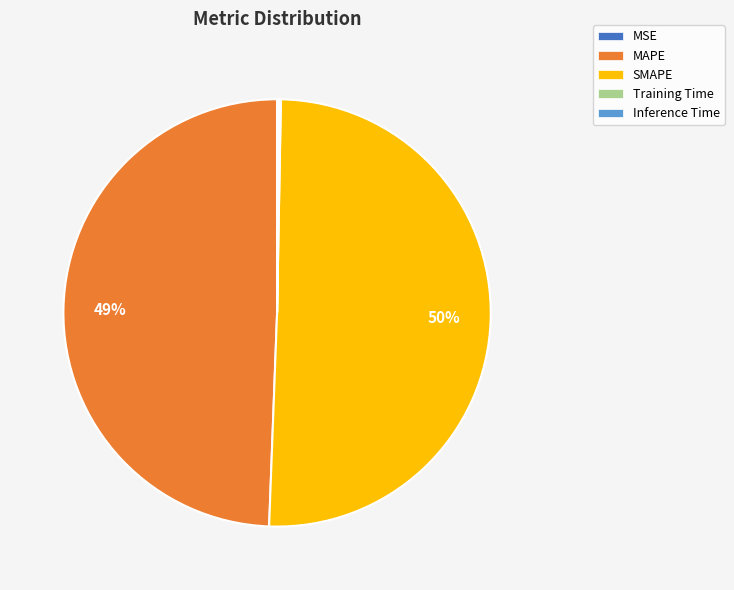

True or false: MAPE accounts for 49% of the total.

True